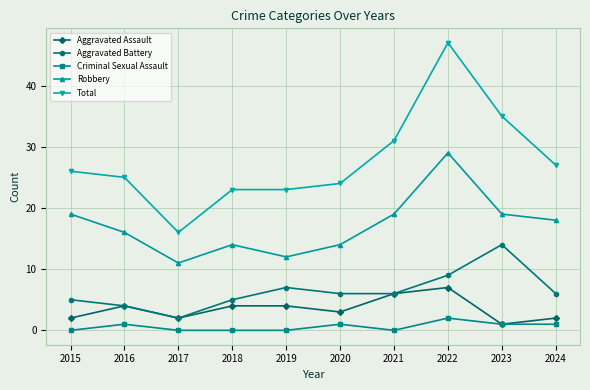

Reading left to right, extract all data points from this chart.

Aggravated Assault: 2	4	2	4	4	3	6	7	1	2
Aggravated Battery: 5	4	2	5	7	6	6	9	14	6
Criminal Sexual Assault: 0	1	0	0	0	1	0	2	1	1
Robbery: 19	16	11	14	12	14	19	29	19	18
Total: 26	25	16	23	23	24	31	47	35	27